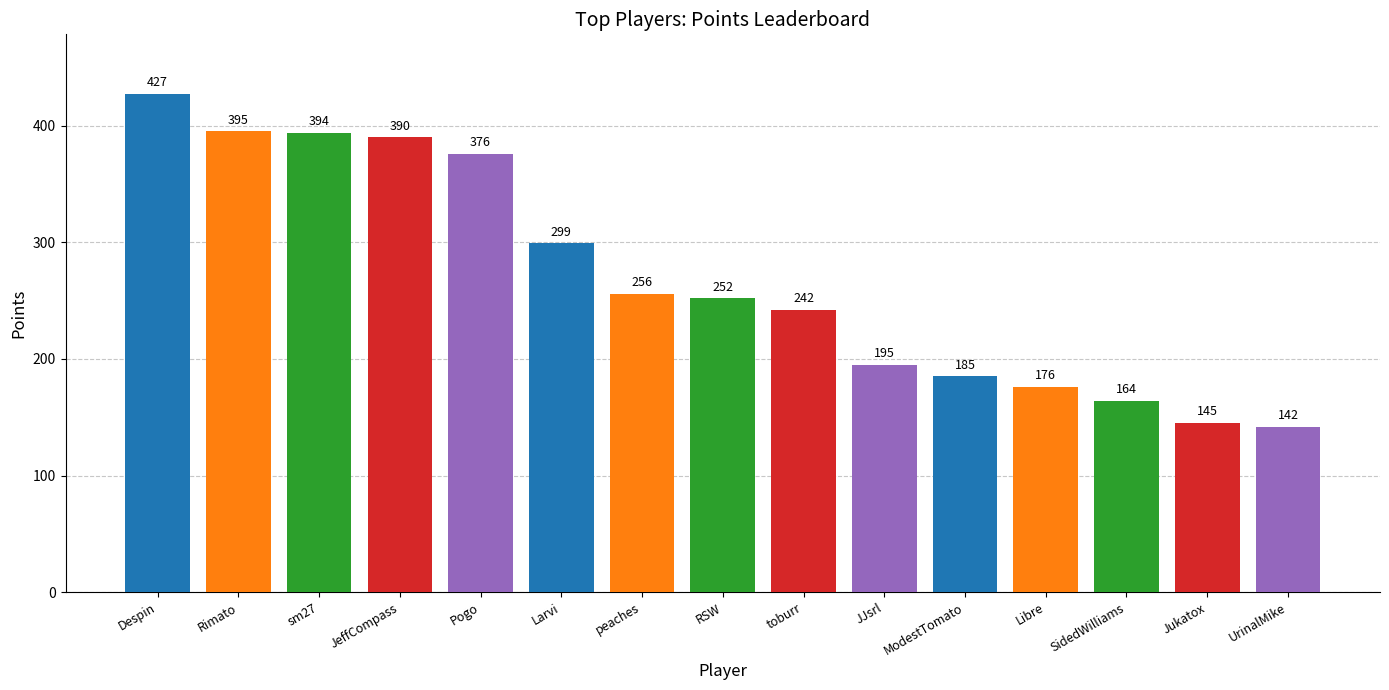

What is the change in value from Despin to sm27?

-33